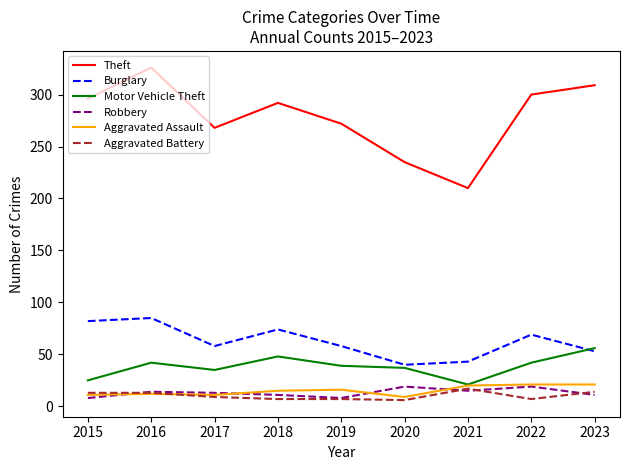

Is it true that Aggravated Assault equals 20 at 2021?

True